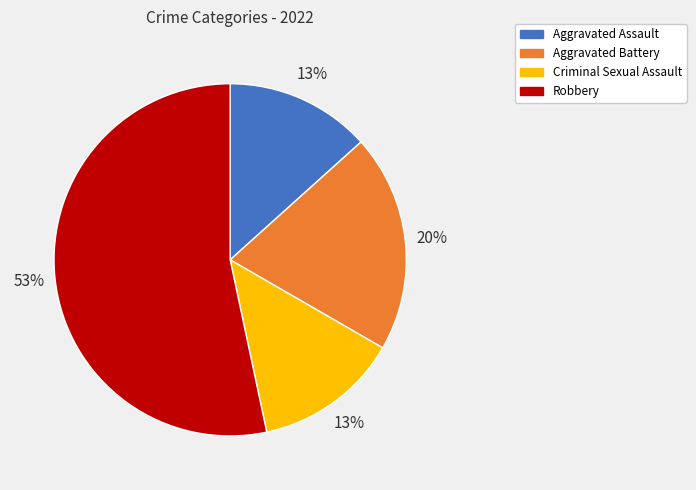

What percentage is the Aggravated Assault slice, to the nearest percent?

13%